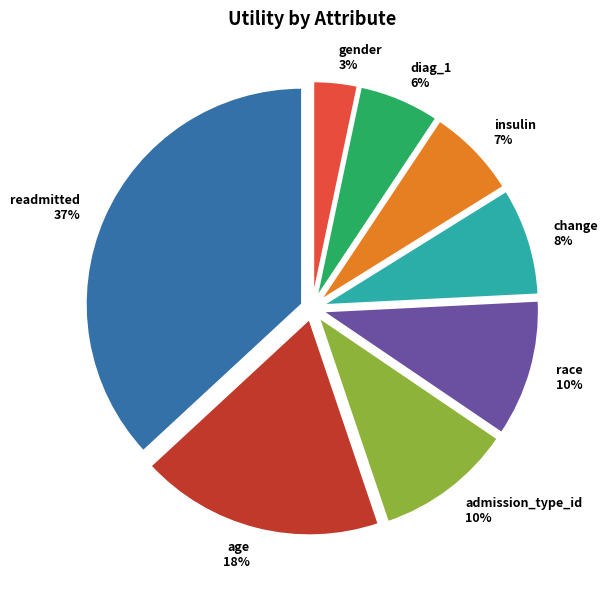

Do admission_type_id 10% and race 10% together represent more than half of the pie?

No